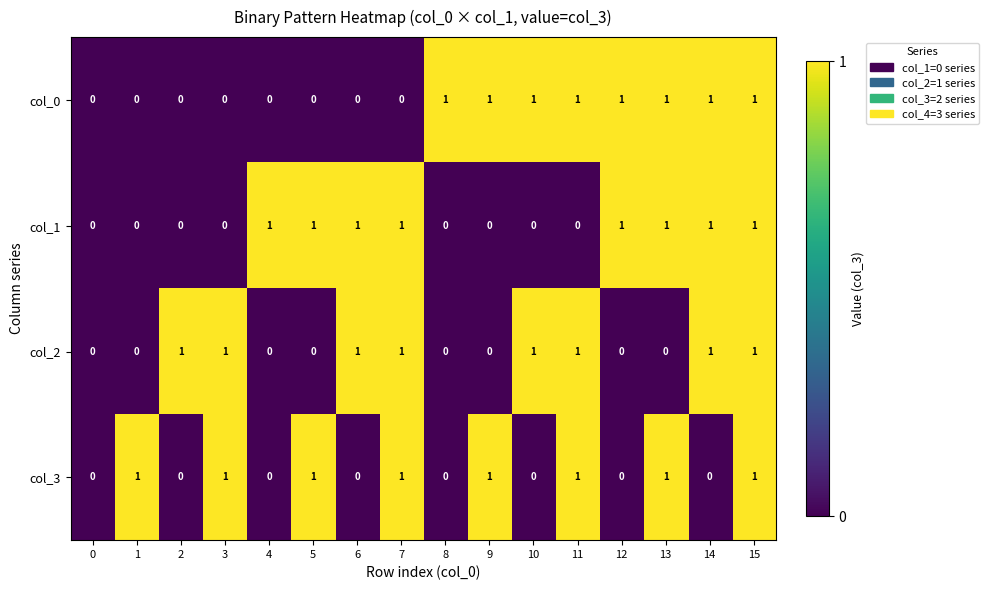

What is the sum of all col_3 values?

8